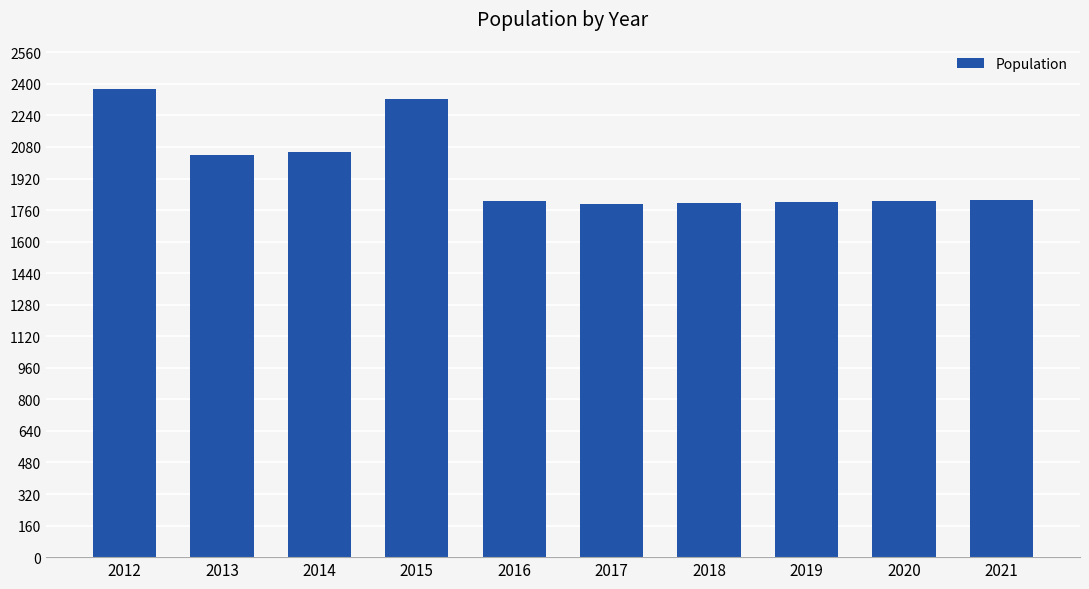

What is the sum of all values?

19608